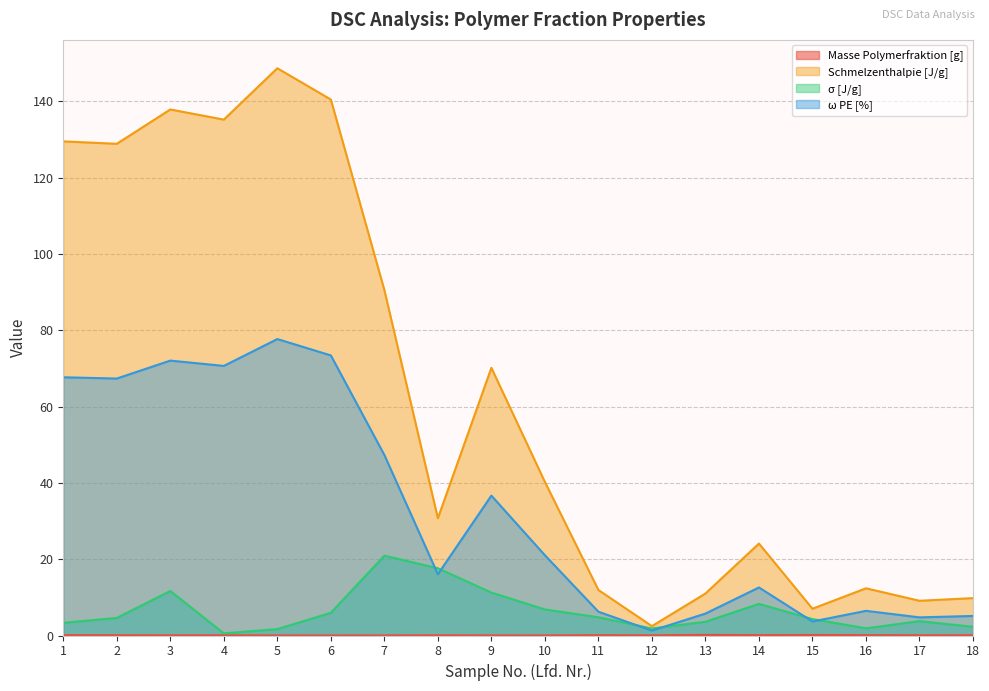

What is the maximum value for σ [J/g]?

20.9